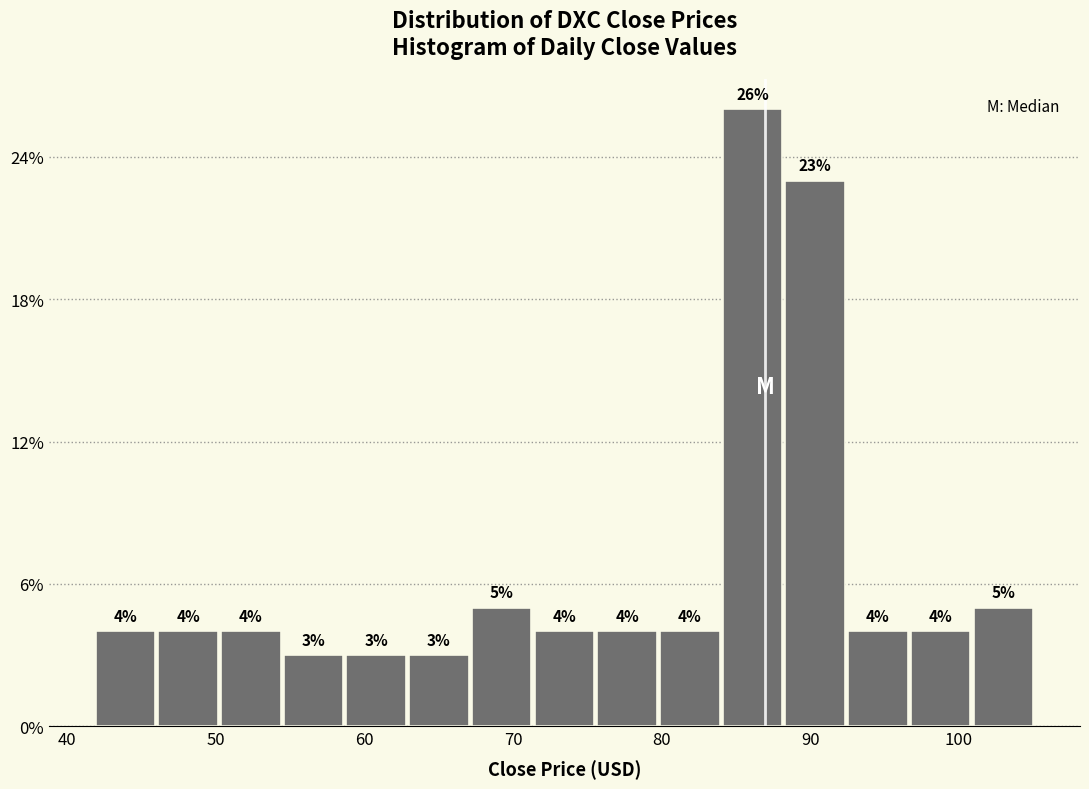

Reading left to right, transcribe this chart: for each bar, give the range it covers on the x-axis and its height. The bar edges are not printed on the chart, so give them approximately, as read against the axis.

42 to 46: 4
46 to 50: 4
50 to 55: 4
55 to 59: 3
59 to 63: 3
63 to 67: 3
67 to 71: 5
71 to 76: 4
76 to 80: 4
80 to 84: 4
84 to 88: 26
88 to 93: 23
93 to 97: 4
97 to 101: 4
101 to 105: 5